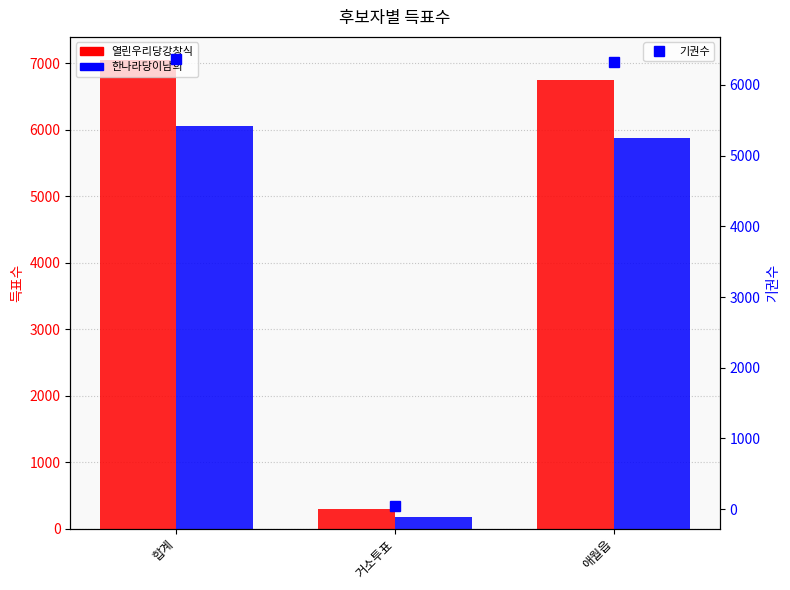

The 한나라당이남희 series shows 6064 at 합계. True or false?

True